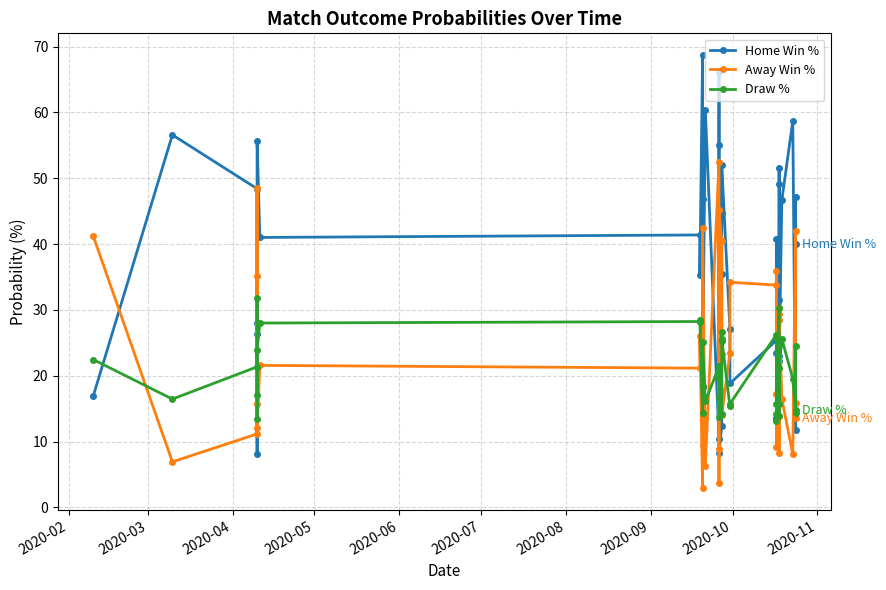

Which series has the largest total across all categories?

Home Win %